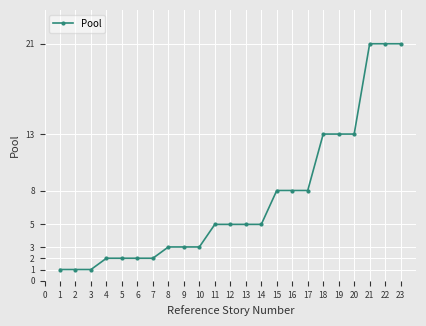

How many series are shown in this chart?

1